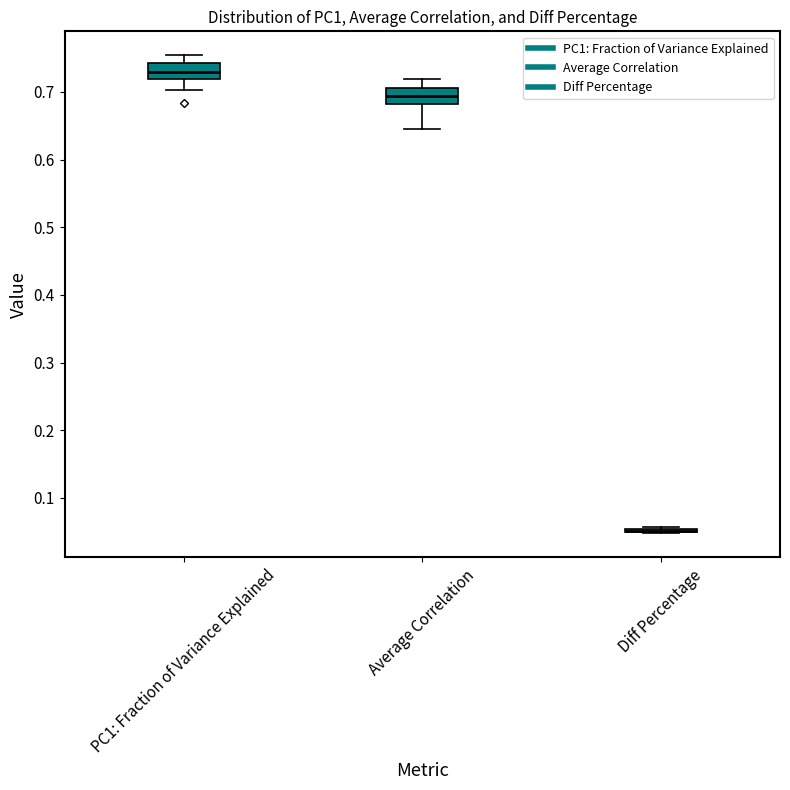

Reading left to right, read every box against the y-axis: the position of its median line, the range the box covers, and the ends of its whiskers. The values are not printed on the chart, so give them approximately, as read against the axis.

PC1: Fraction of Variance Explained: median 0.73, box 0.72 to 0.74, whiskers 0.70 to 0.75
Average Correlation: median 0.69, box 0.68 to 0.71, whiskers 0.65 to 0.72
Diff Percentage: box collapsed to a line at 0.05, whiskers 0.05 to 0.06